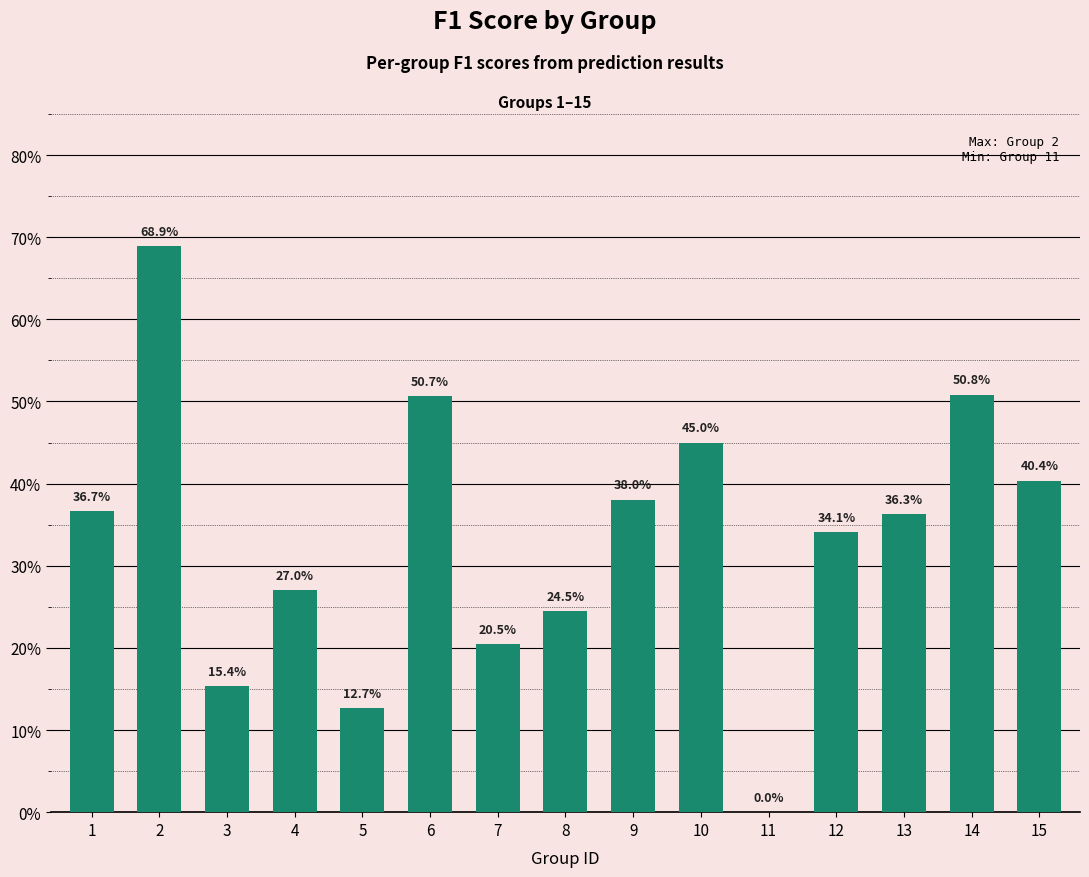

Are the bars horizontal?

No